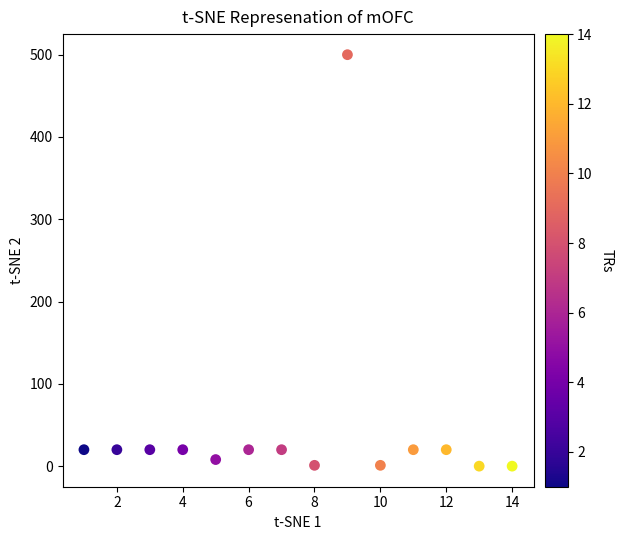

What is the range of X values (max minus min)?

13